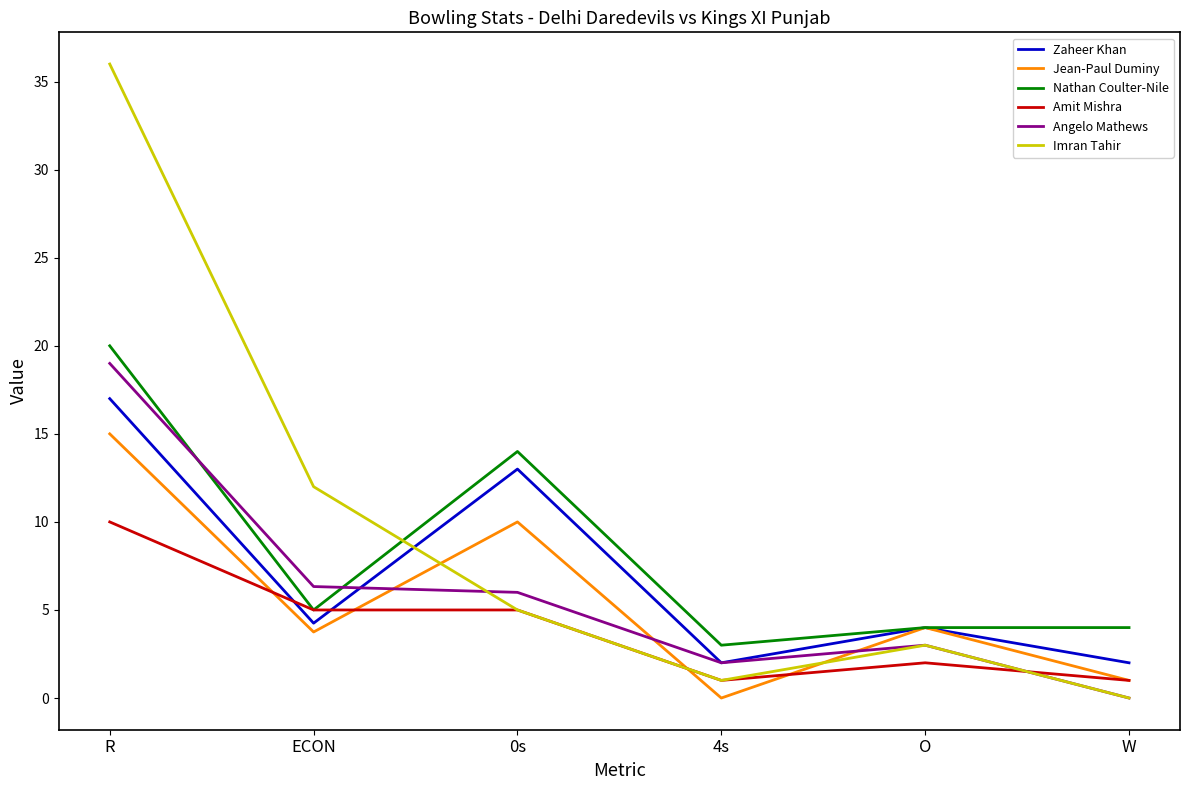

Is the value of Angelo Mathews at ECON greater than the value of Jean-Paul Duminy at ECON?

Yes